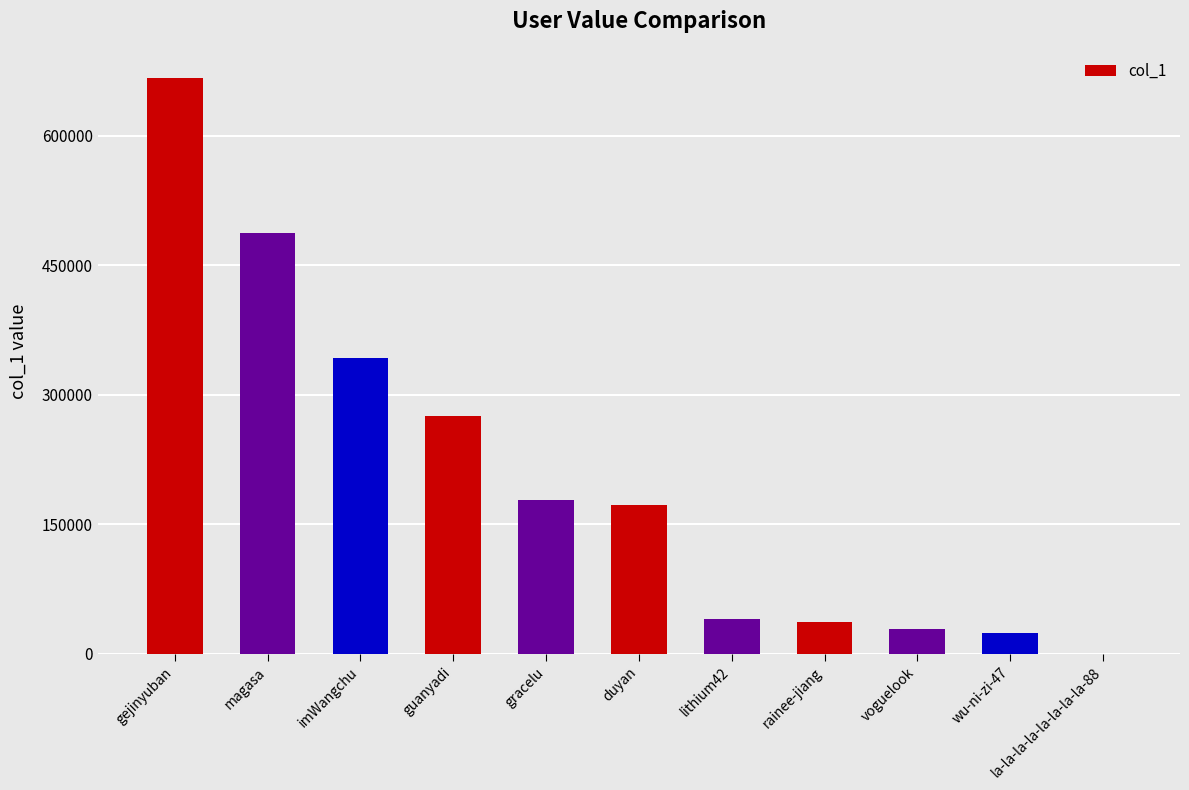

The chart shows a value of 342790 at imWangchu. True or false?

True